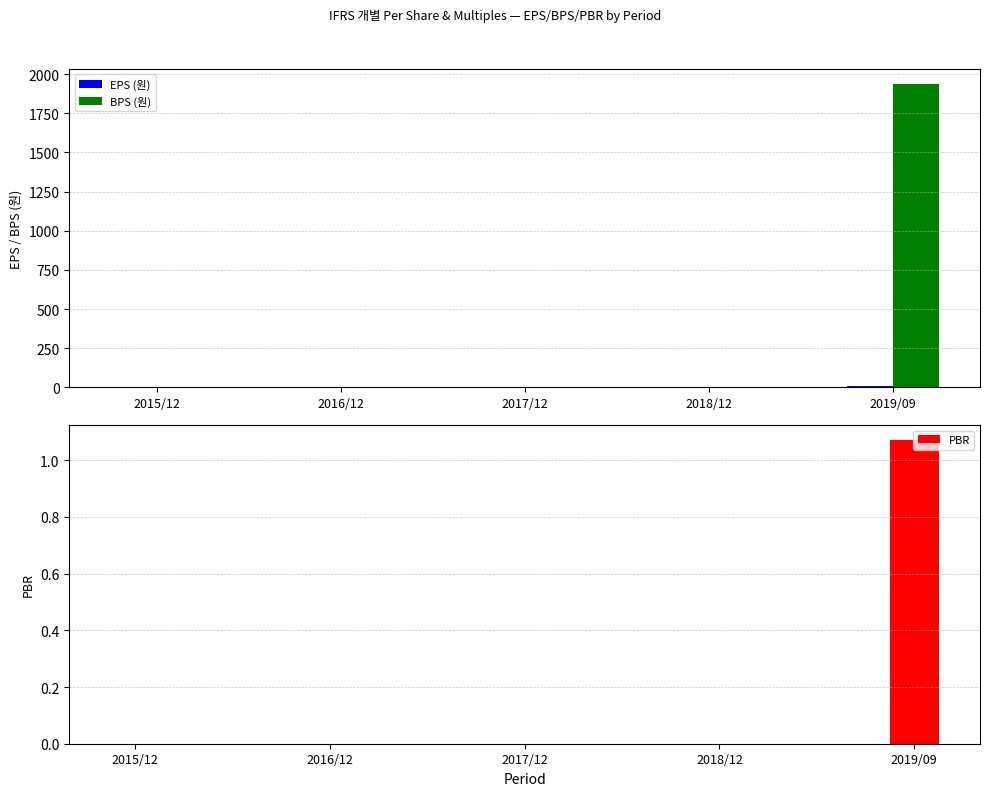

Count the number of data series in this chart.

3